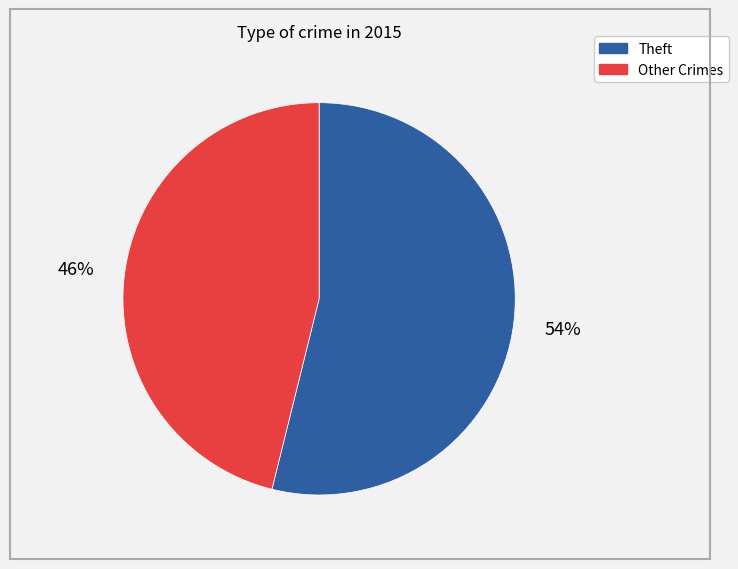

Is there a majority slice in this chart?

Yes